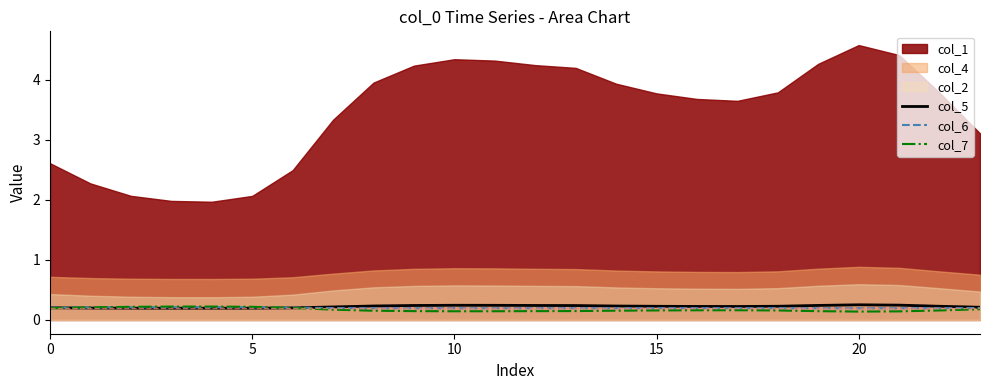

What is the maximum value for col_5?

0.3